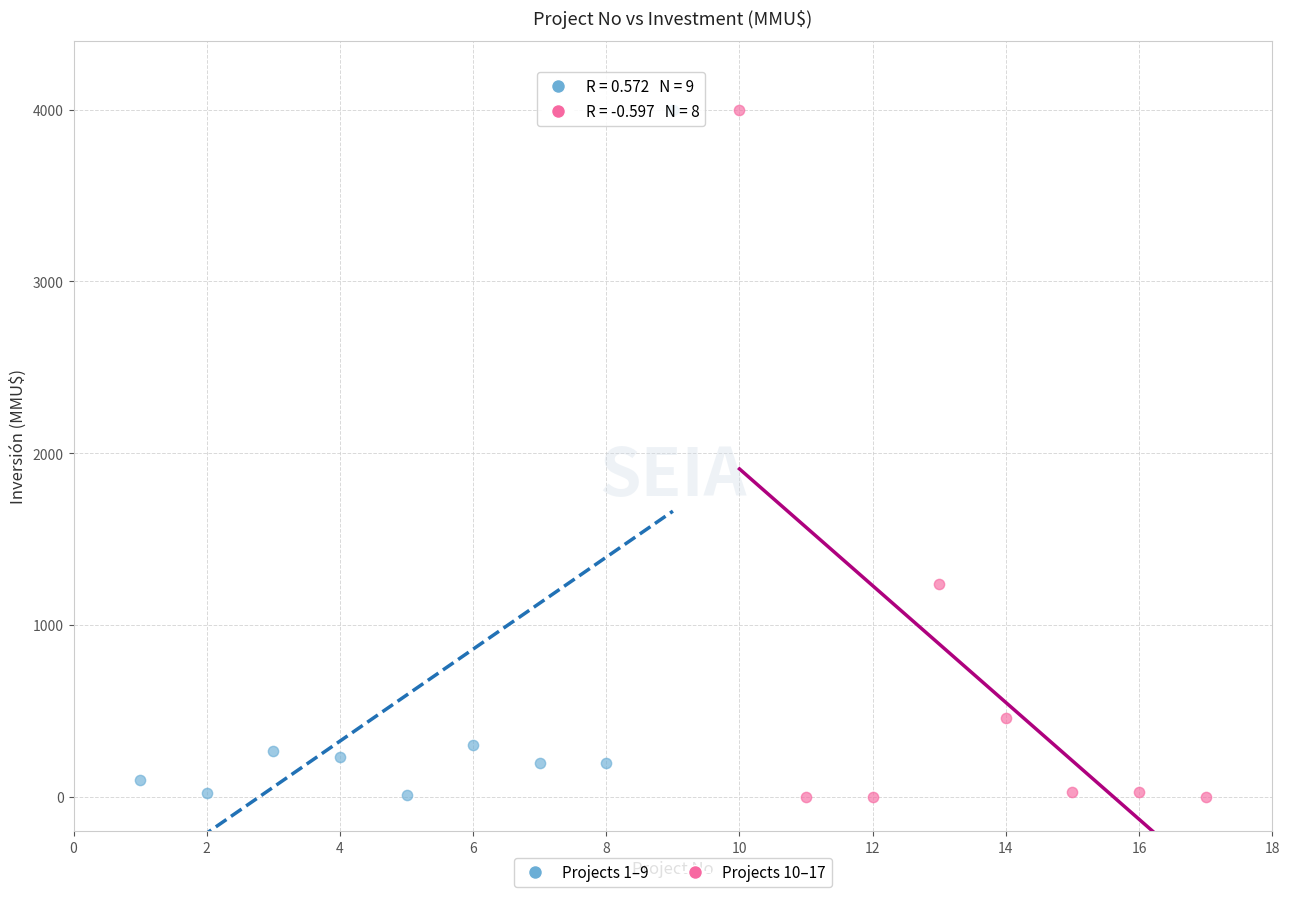

What are all the series names shown in the legend?

Projects 1–9, Projects 10–17